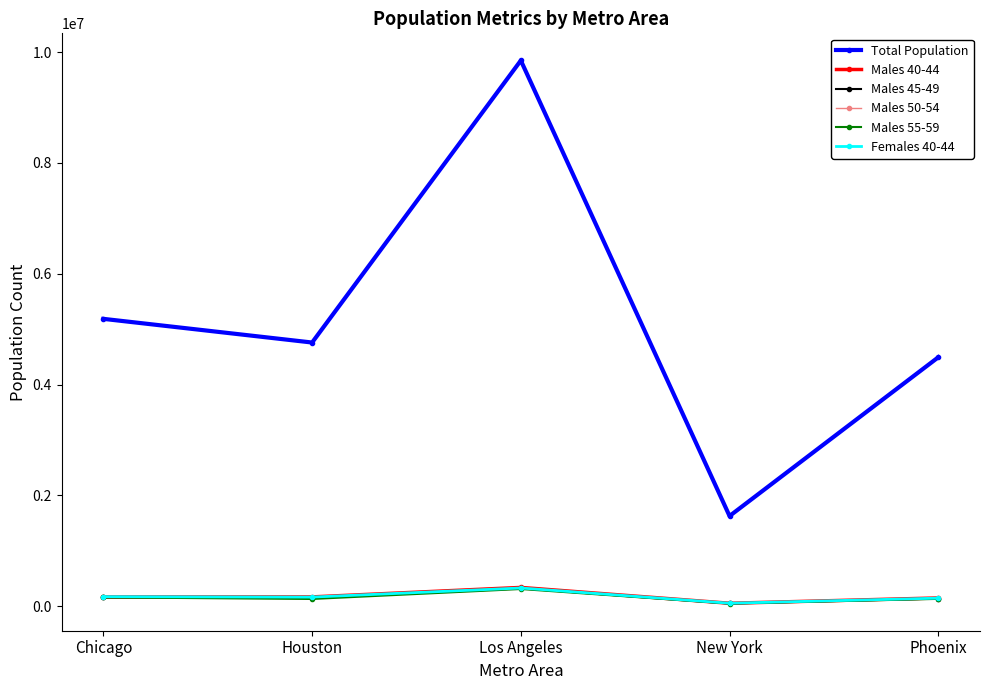

What is the average value of the Females 40-44 series?

173318